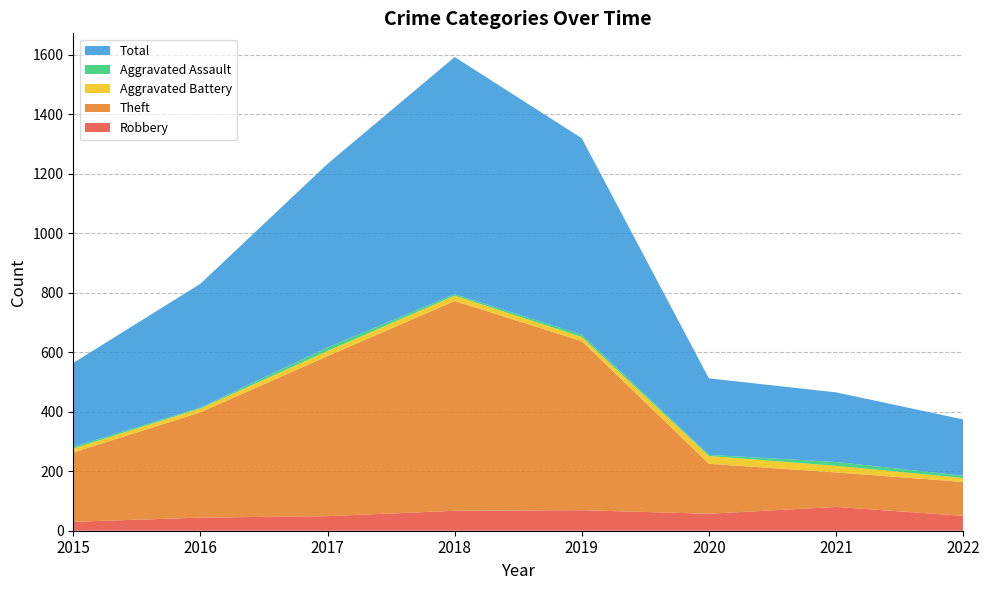

Reading right to left, list all the values displayed in this chart.

Robbery: 50	80	57	69	67	49	44	30
Theft: 114	116	168	568	705	538	354	233
Aggravated Battery: 13	22	26	14	18	17	13	13
Aggravated Assault: 8	13	4	8	5	12	3	6
Total: 189	234	257	660	797	617	416	282